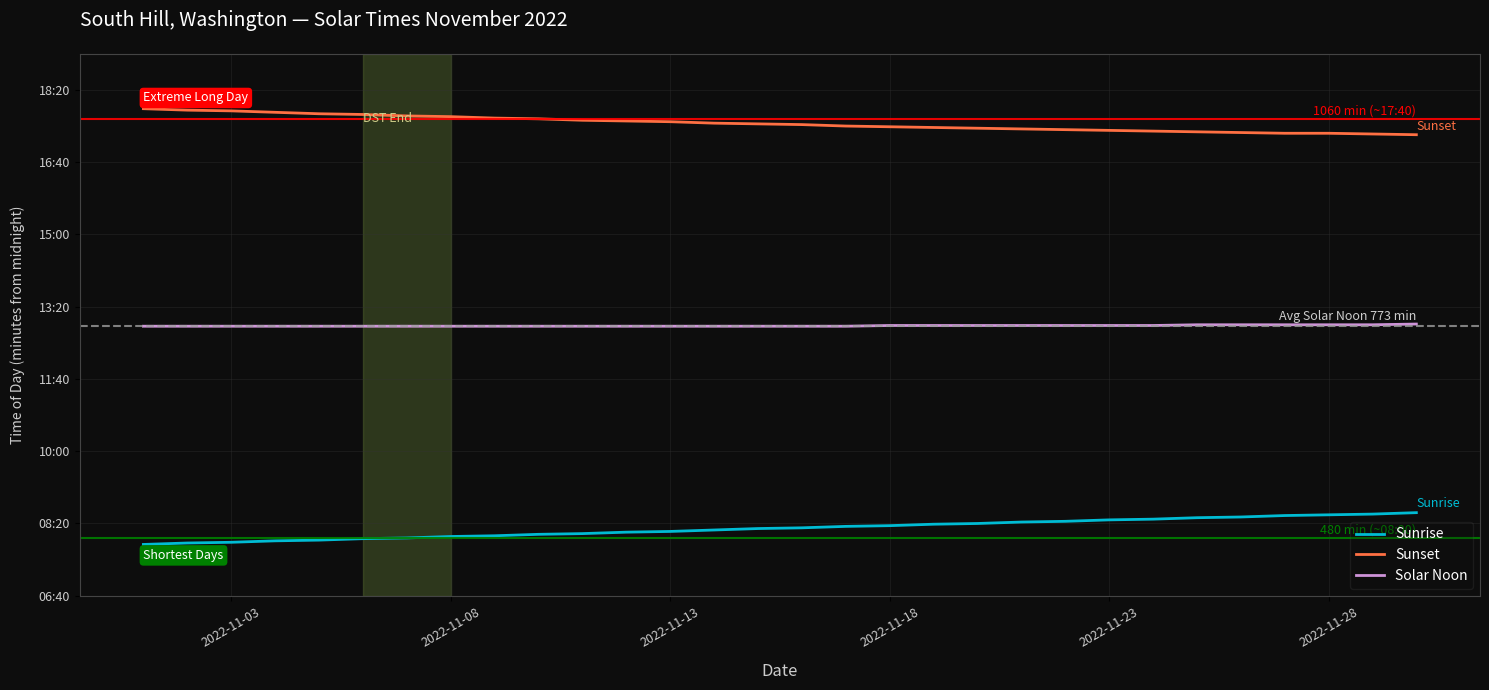

What is the greatest value displayed?

1074